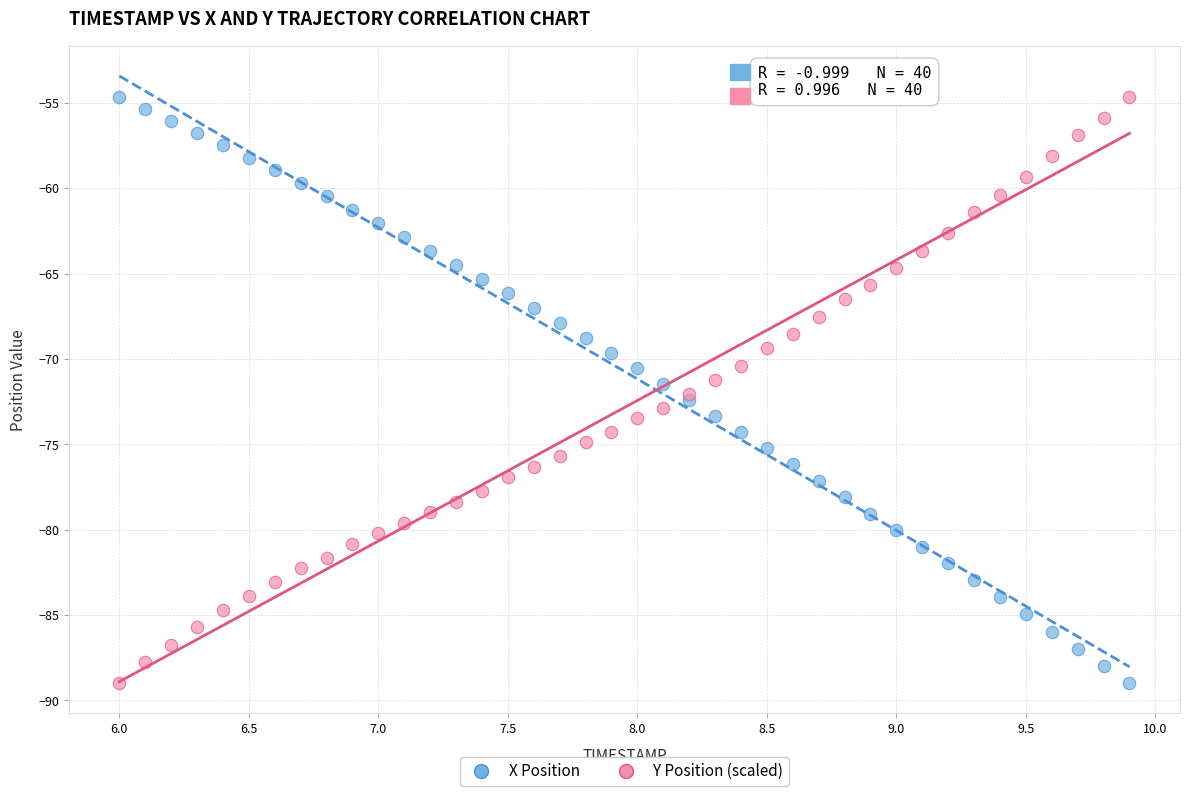

What are all the series names shown in the legend?

X Position, Y Position (scaled)